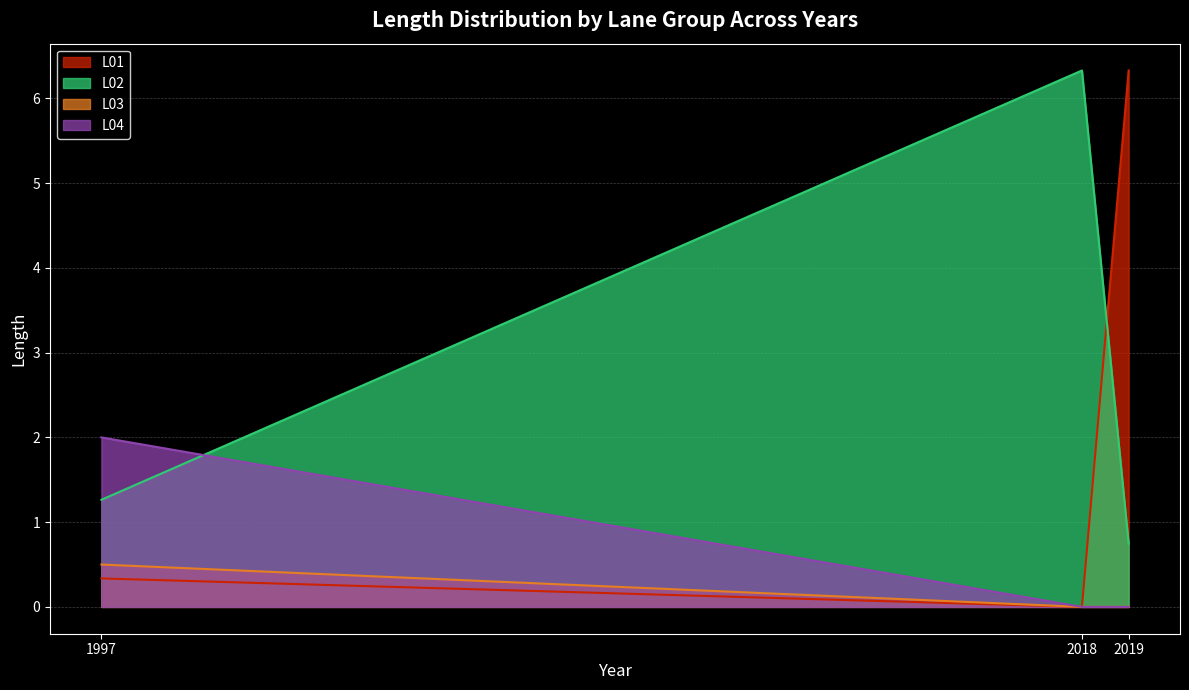

What is the difference between the L02 values at 2019 and 1997?

0.5